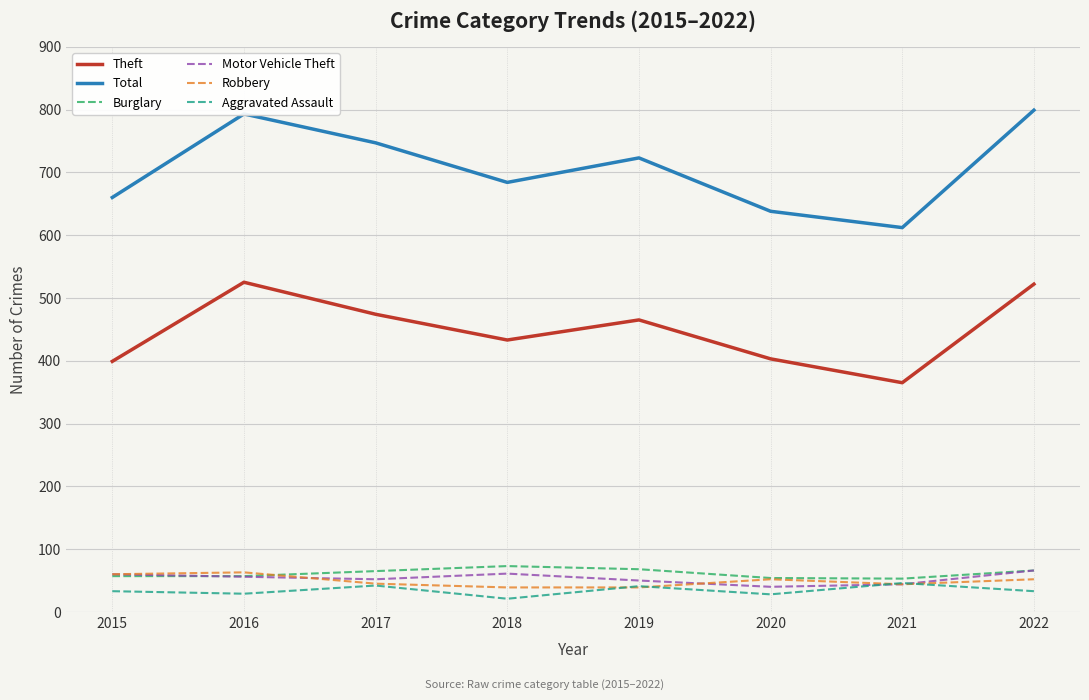

What is the greatest value displayed?

799